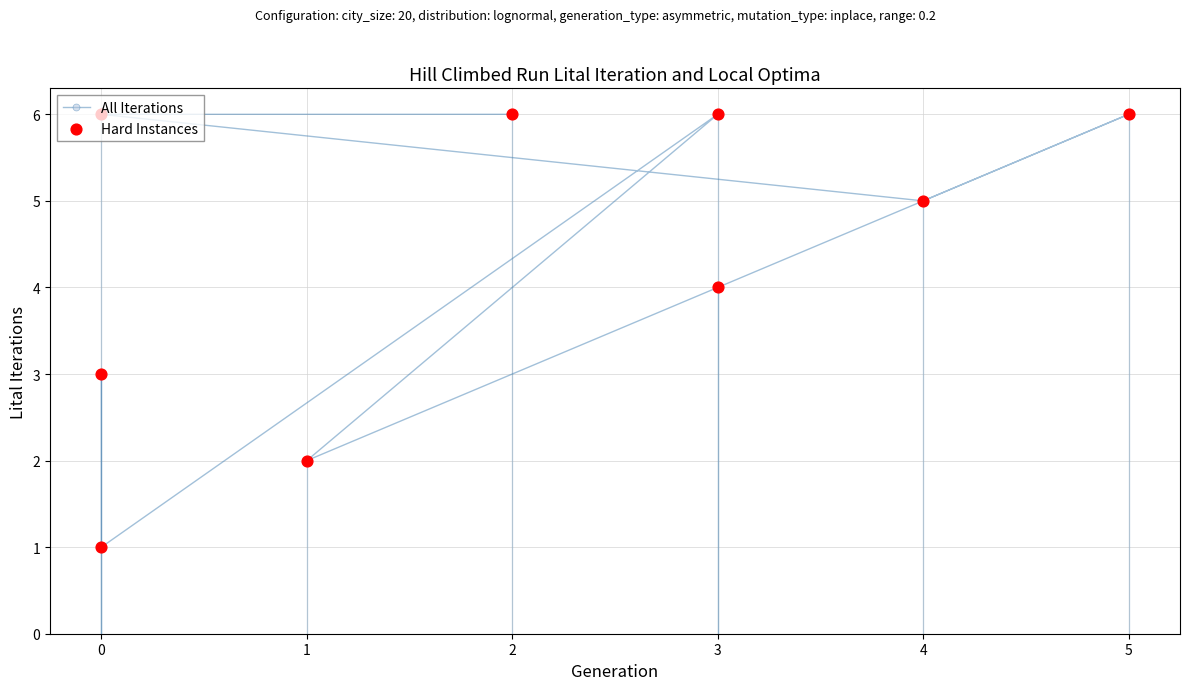

What is the total value across all series at 5?

12